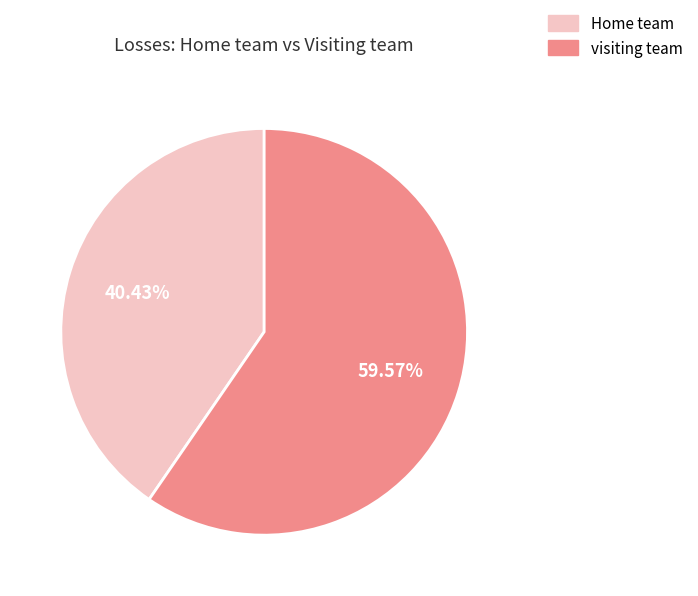

How many segments does this pie chart have?

2